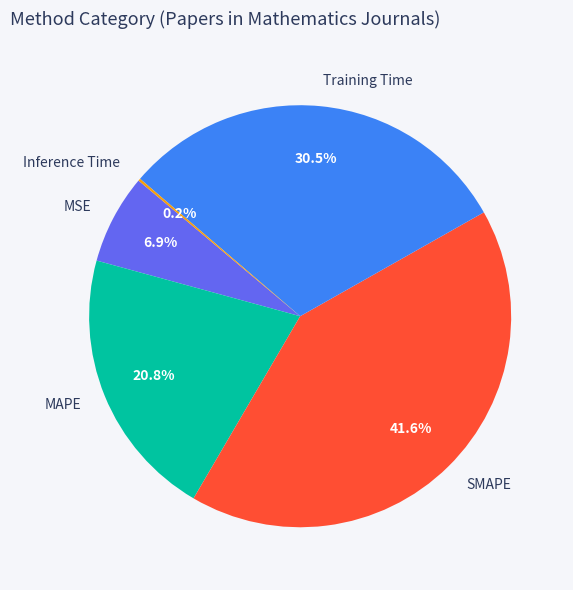

What percentage is NOT represented by MAPE?

79.2%